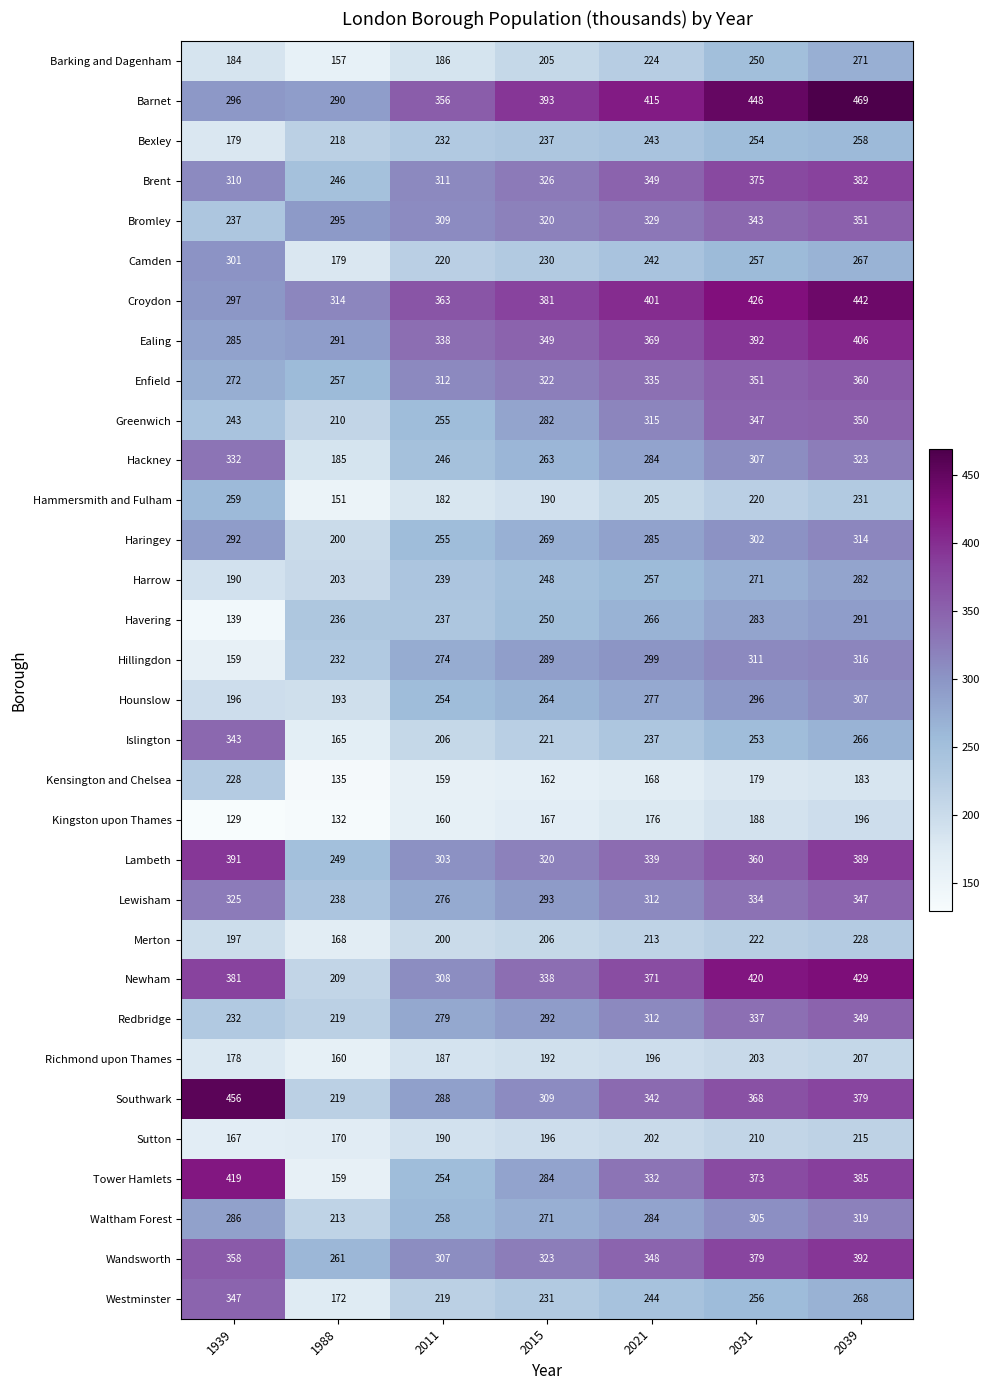

What is the spread (max minus min) of values at 2011?

204